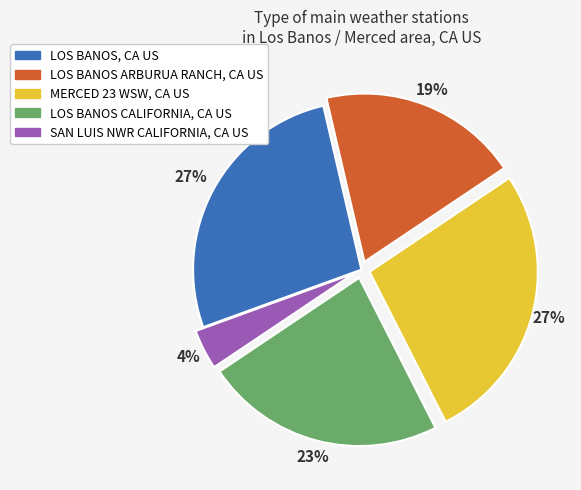

Is there any slice that represents more than half of the pie?

No